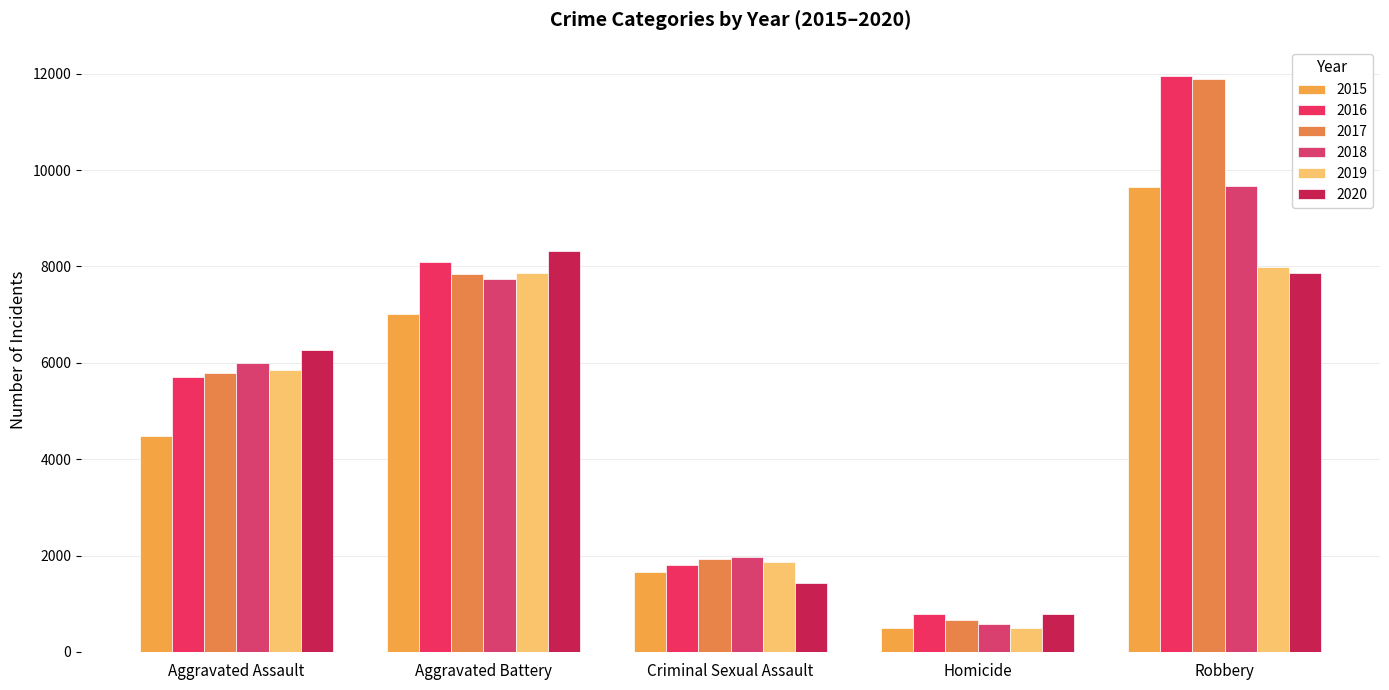

How many groups of bars are there?

5